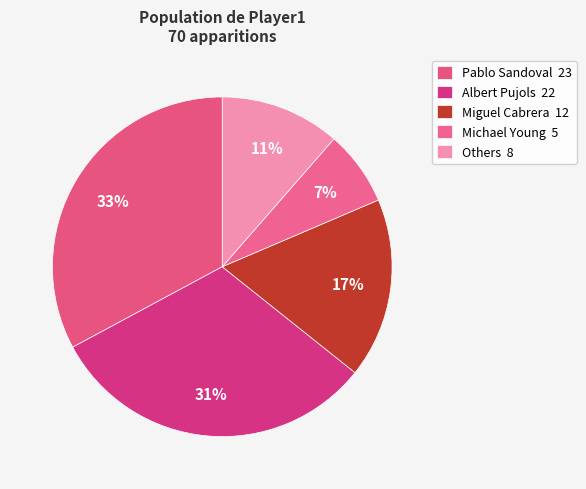

How many slices are in this pie chart?

5